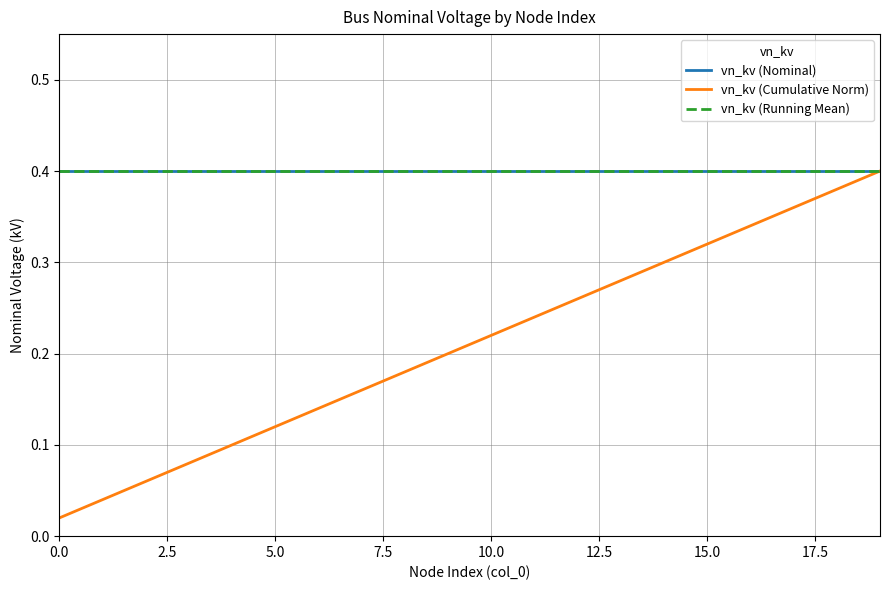

True or false: vn_kv (Nominal) and vn_kv (Running Mean) intersect in this chart.

False